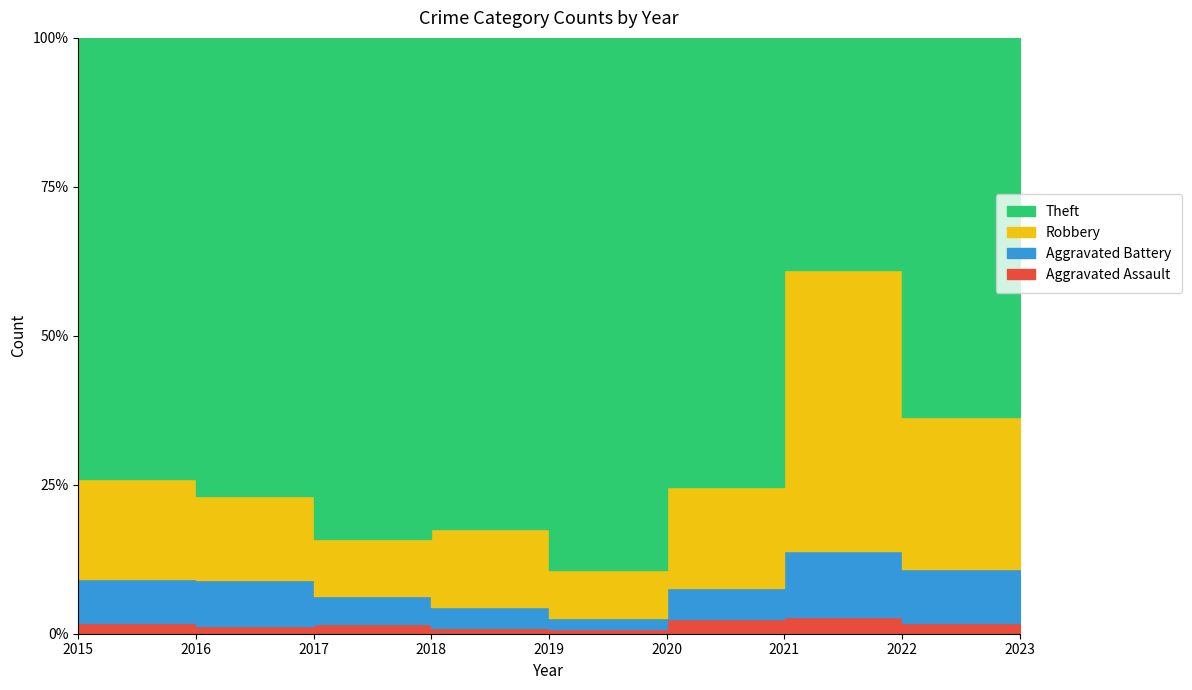

True or false: Aggravated Assault has more than 0 points higher than both neighbors.

True